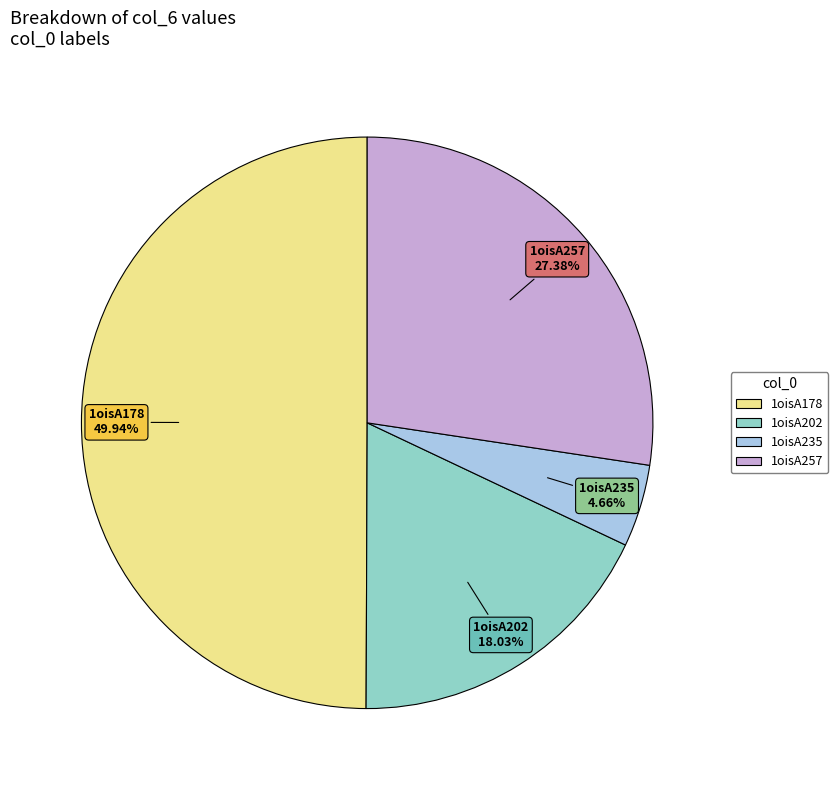

Rank the categories by value from highest to lowest.

1oisA178, 1oisA257, 1oisA202, 1oisA235